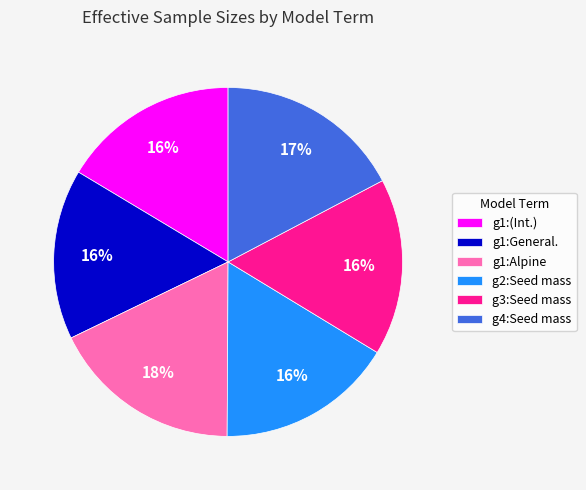

Combined, do g1:(Int.) and g1:Alpine account for over 50%?

No